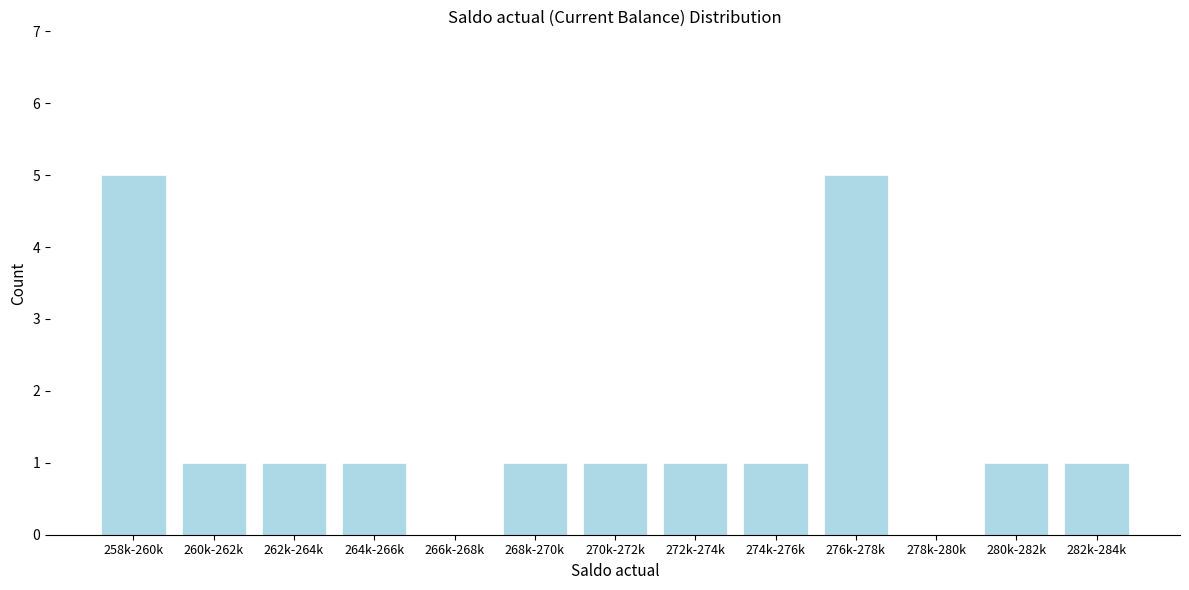

Reading right to left, extract all data points from this chart.

282k-284k=1	280k-282k=1	278k-280k=0	276k-278k=5	274k-276k=1	272k-274k=1	270k-272k=1	268k-270k=1	266k-268k=0	264k-266k=1	262k-264k=1	260k-262k=1	258k-260k=5